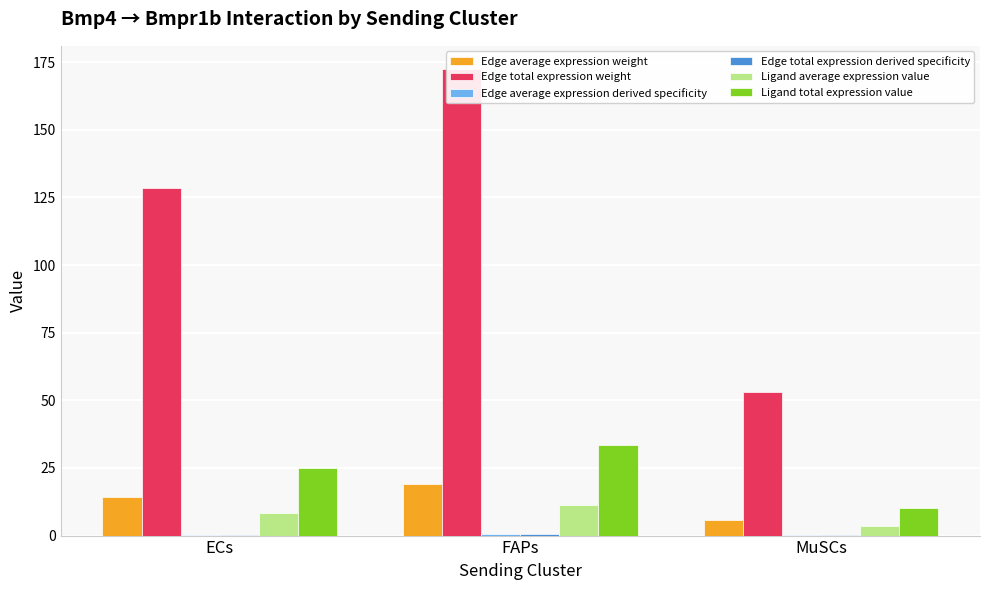

Reading left to right, extract all data points from this chart.

Edge average expression weight: ECs=14.3	FAPs=19.2	MuSCs=5.9
Edge total expression weight: ECs=128.4	FAPs=172.4	MuSCs=52.9
Edge average expression derived specificity: ECs=0.3	FAPs=0.4	MuSCs=0.1
Edge total expression derived specificity: ECs=0.3	FAPs=0.4	MuSCs=0.1
Ligand average expression value: ECs=8.4	FAPs=11.2	MuSCs=3.4
Ligand total expression value: ECs=25.1	FAPs=33.7	MuSCs=10.3